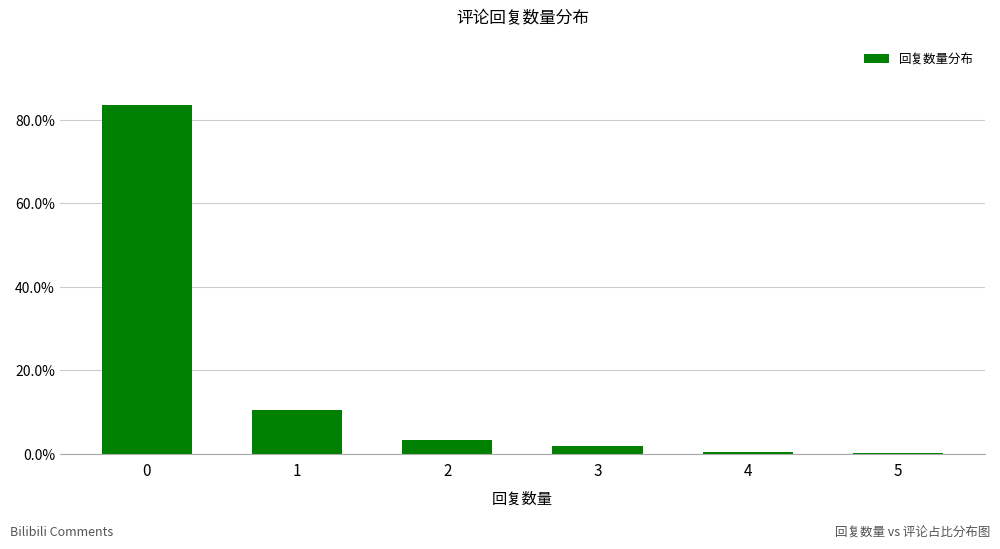

Rank the categories by value from highest to lowest.

0, 1, 2, 3, 4, 5